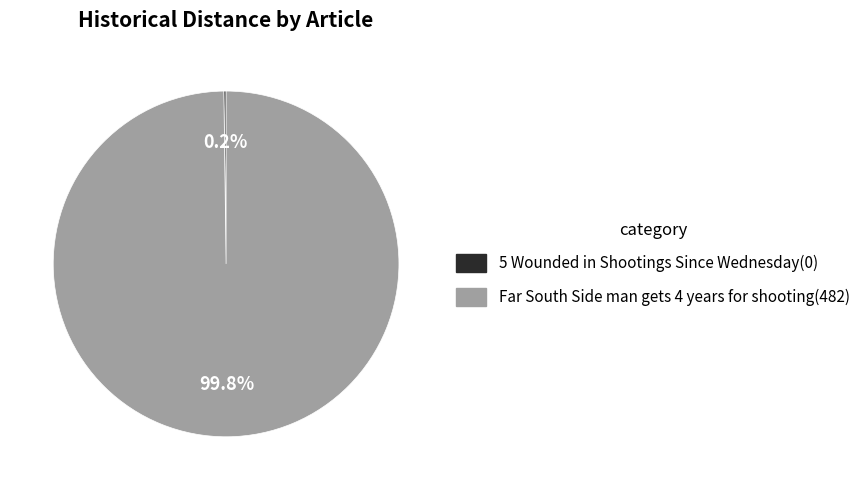

Is there any slice that represents more than half of the pie?

Yes